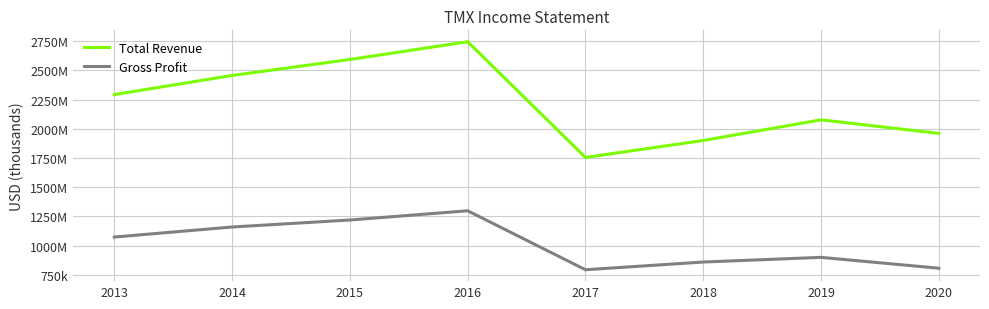

At how many categories does at least one series exceed 1913102?

6